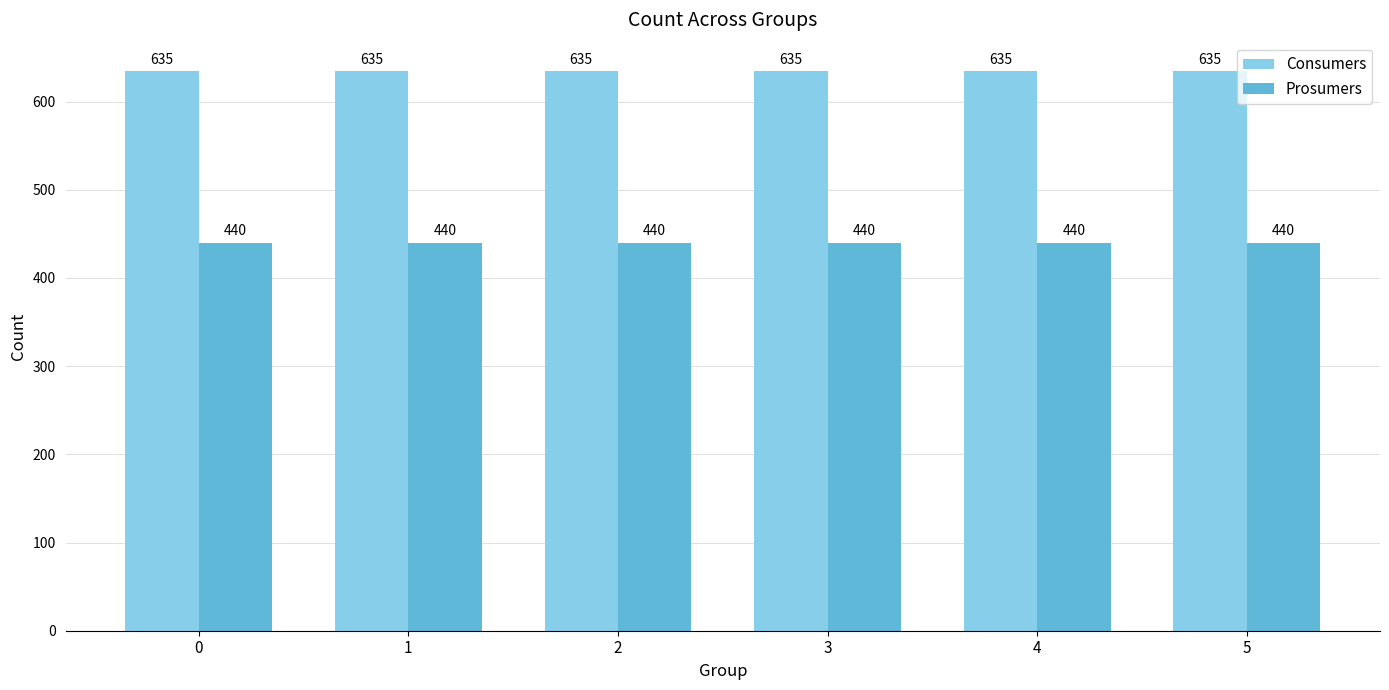

Is it true that Prosumers equals 440 at 1?

True